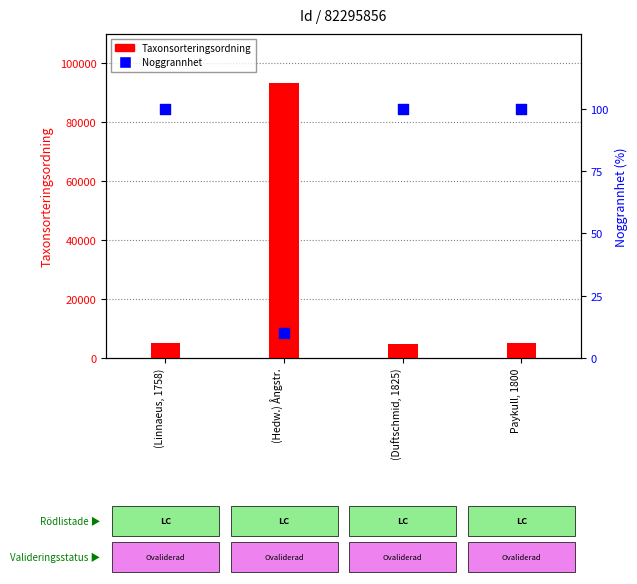

Which series reaches the maximum Y coordinate?

Taxonsorteringsordning